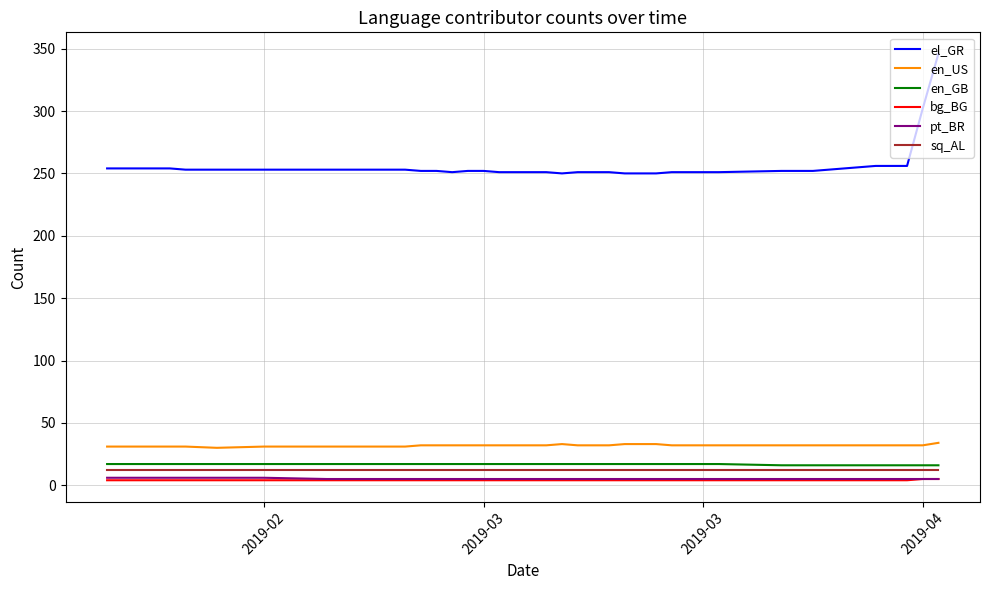

Which series has the largest range (max minus min)?

el_GR